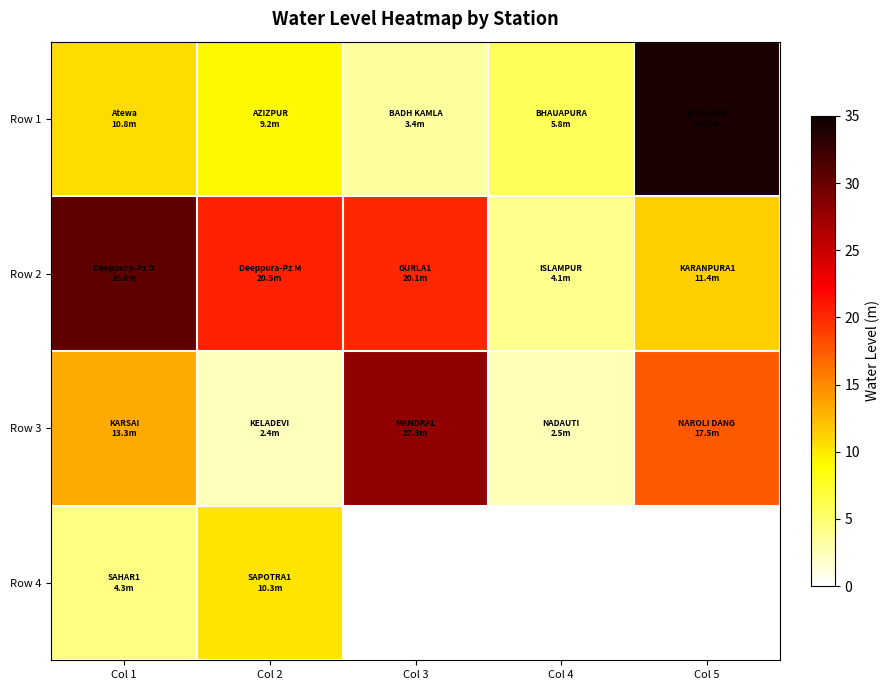

Which series has the largest total across all categories?

Row 2